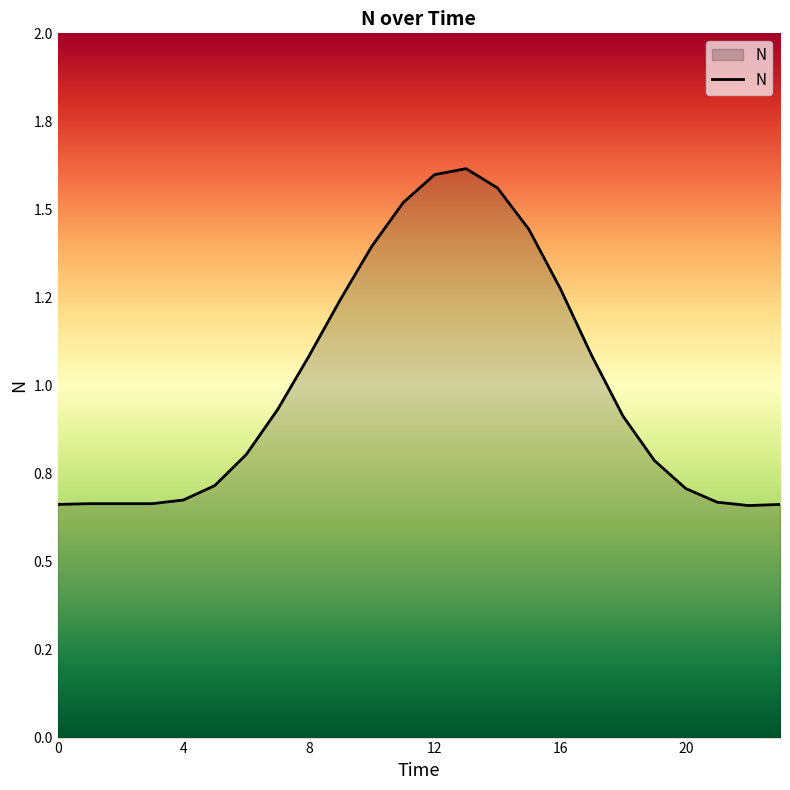

Reading right to left, transcribe all the data shown in this chart.

0.7	0.7	0.7	0.7	0.8	0.9	1.1	1.3	1.4	1.6	1.6	1.6	1.5	1.4	1.2	1.1	0.9	0.8	0.7	0.7	0.7	0.7	0.7	0.7